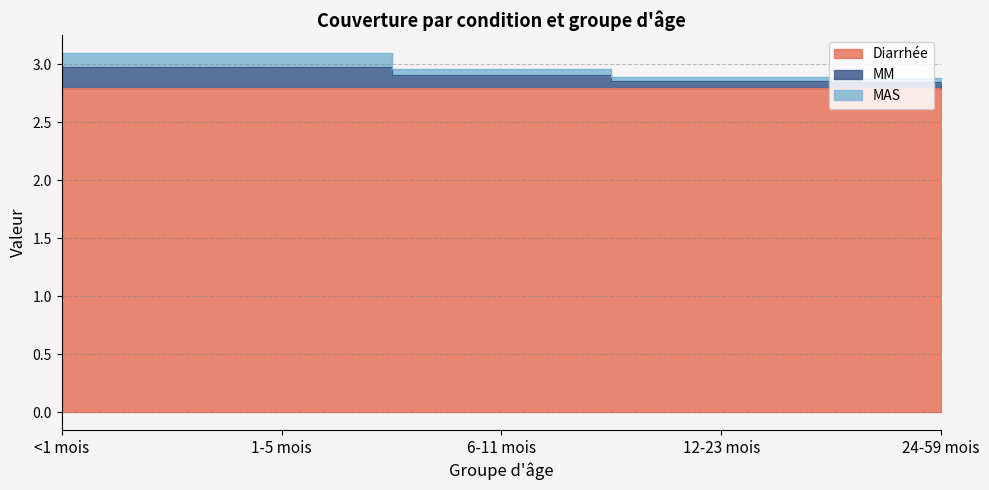

True or false: MM and MAS intersect in this chart.

False